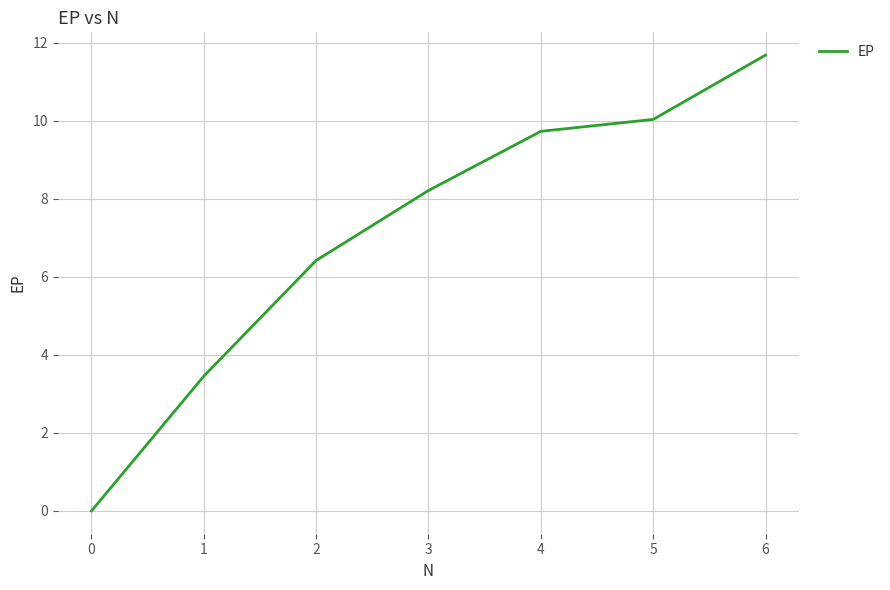

Rank the categories by value from lowest to highest.

0, 1, 2, 3, 4, 5, 6